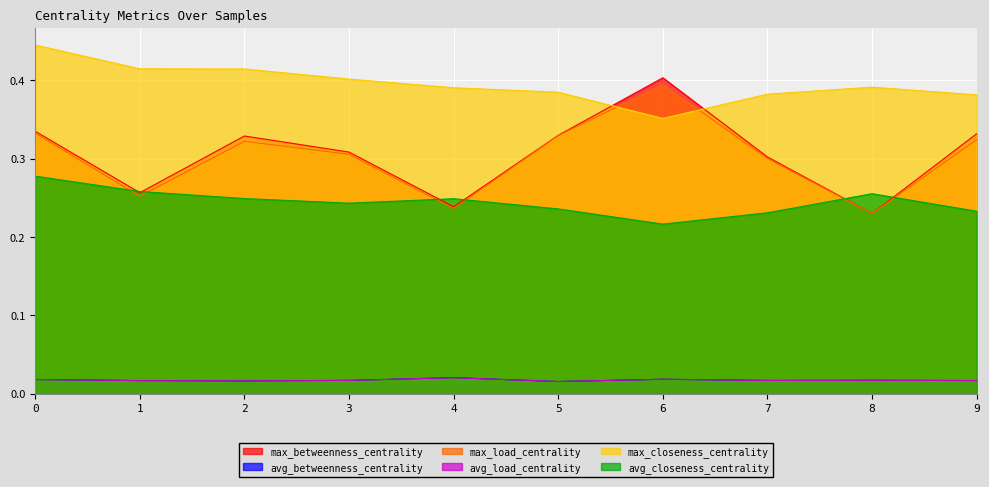

How many avg_closeness_centrality values are between 0 and 1?

10